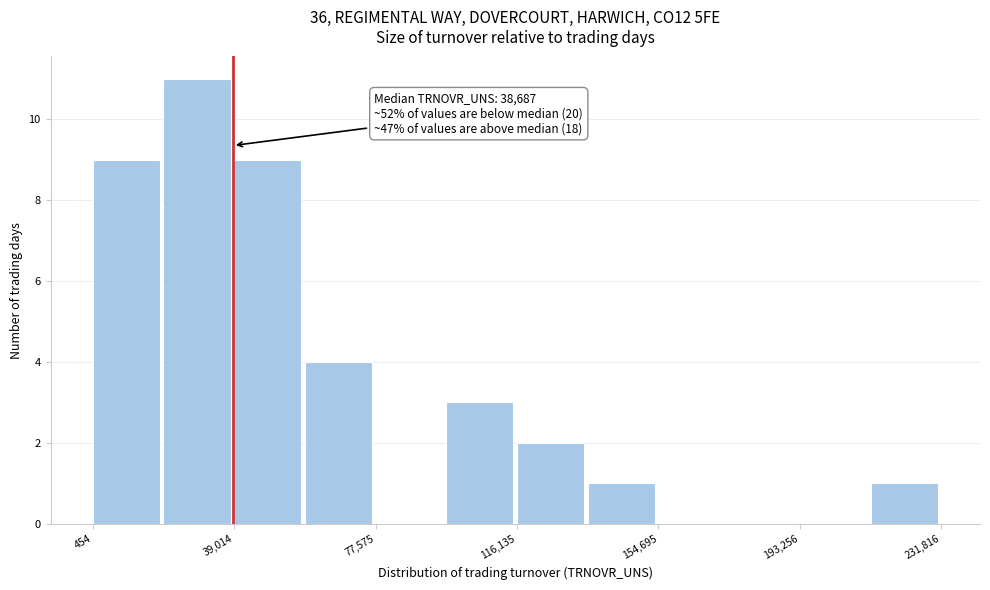

Read against the x-axis, roughly where is the centre of the tallest bar?

30000